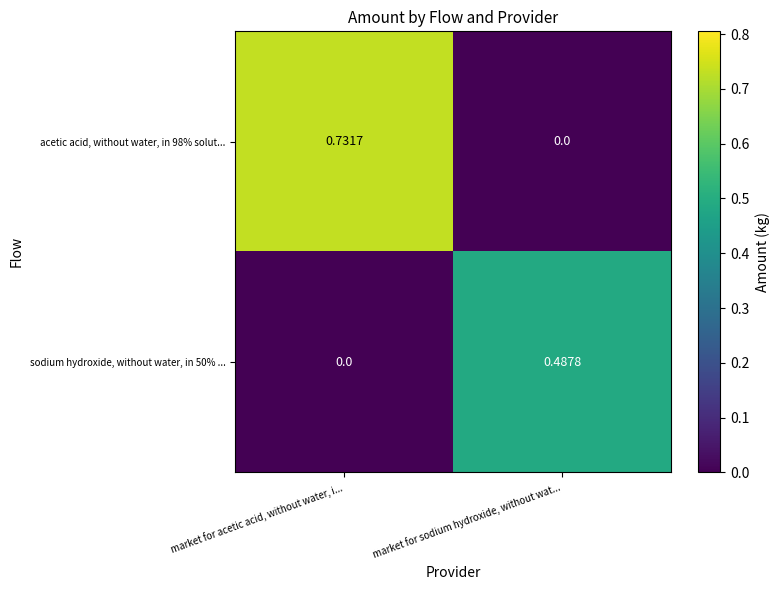

How many distinct data groups are displayed?

2